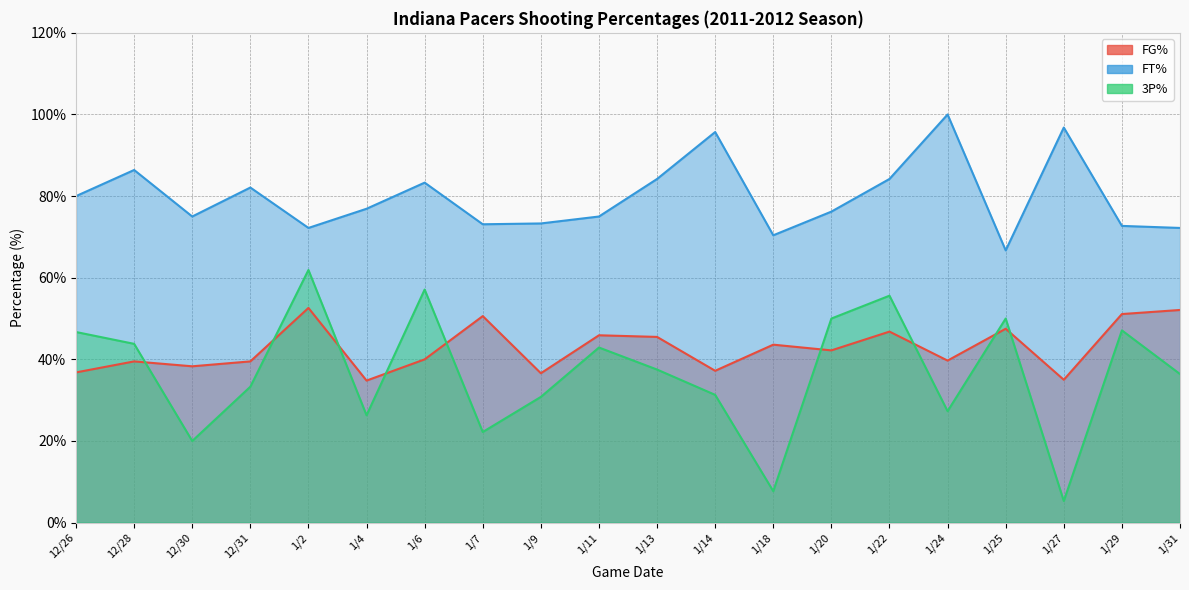

List the labels in order of FG% value, smallest first.

1/4, 1/27, 1/9, 12/26, 1/14, 12/30, 12/28, 12/31, 1/24, 1/6, 1/20, 1/18, 1/13, 1/11, 1/22, 1/25, 1/7, 1/29, 1/31, 1/2